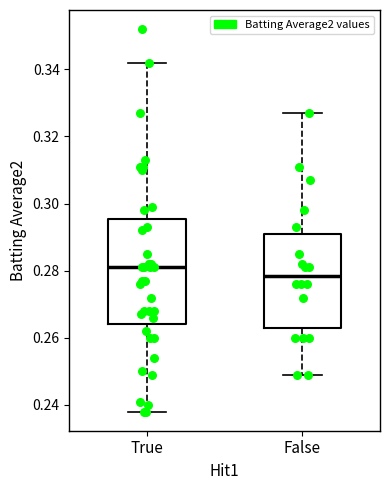

Reading left to right, transcribe this box plot: for each box, give where its median line is, the range the box spans, and where its two whiskers end, as read against the y-axis. The values are not printed on the chart, so give them approximately, as read against the axis.

True: median 0.282, box 0.264 to 0.296, whiskers 0.238 to 0.342
False: median 0.278, box 0.264 to 0.292, whiskers 0.250 to 0.328